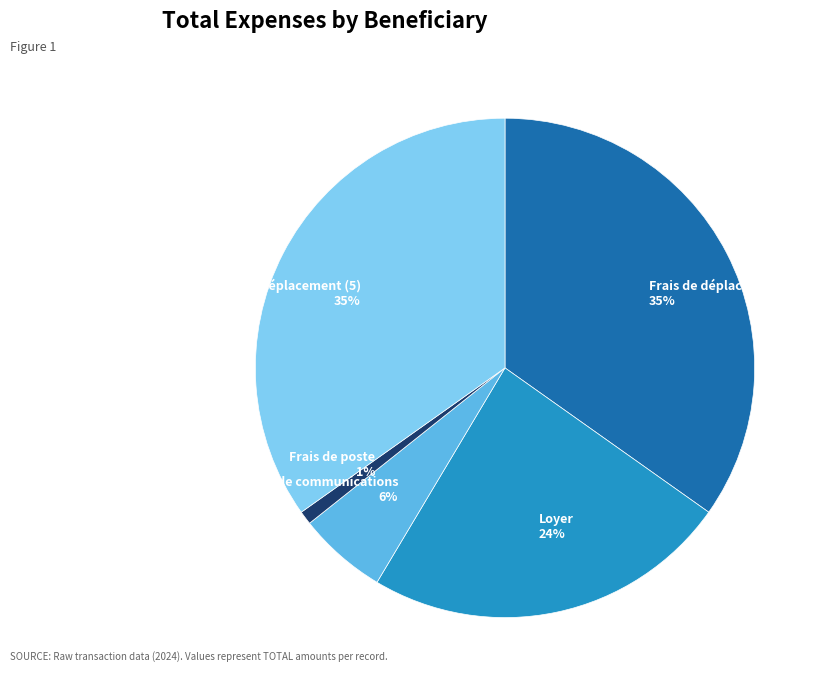

To the nearest percent, what is the combined percentage of Frais de déplacement (1) and Frais de poste?

36%